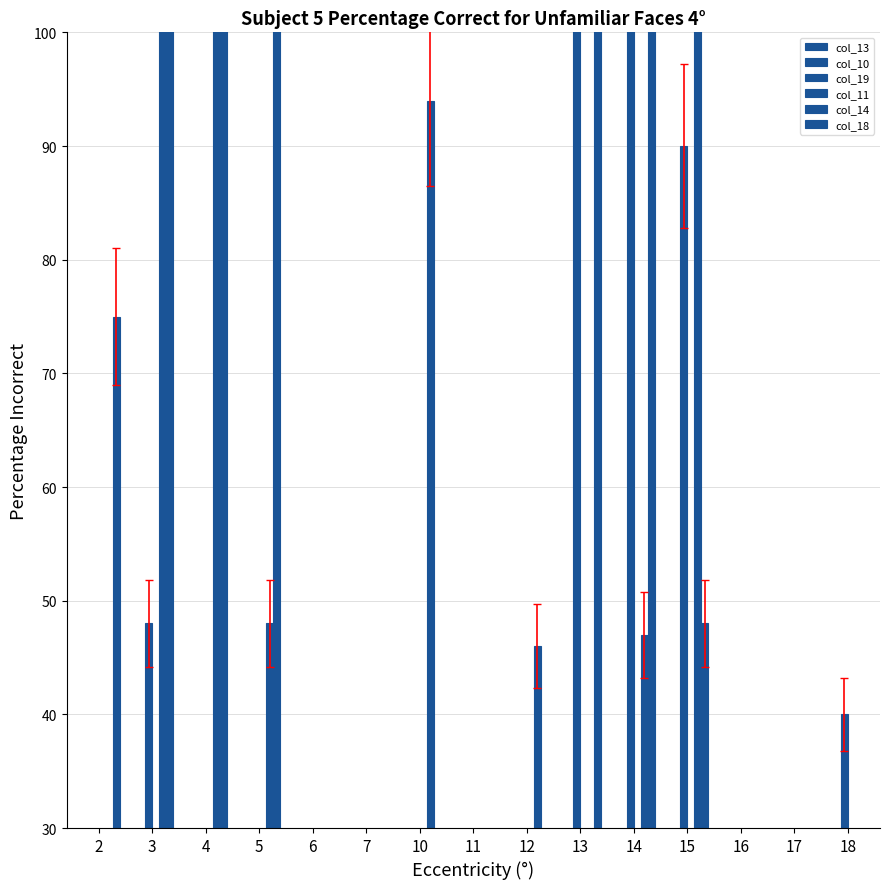

Which series changed the most between 7 and 16?

col_14